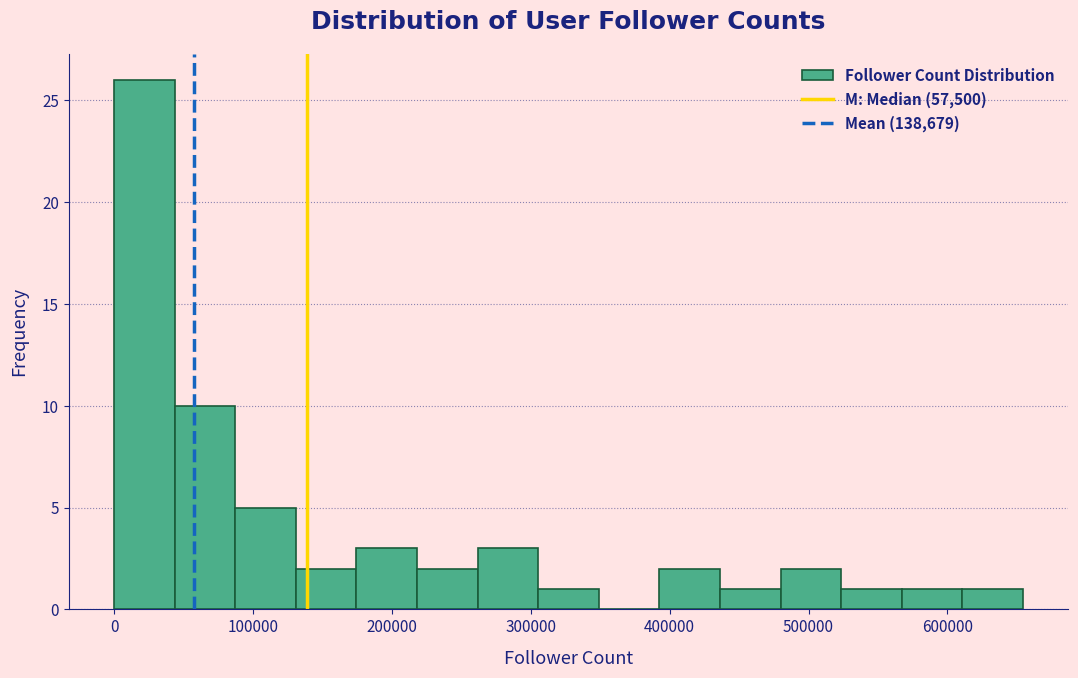

Reading left to right, transcribe this chart: for each bar, give the range it covers on the x-axis and its height. Neither the bar edges nor the heights are printed on the chart, so give them approximately, as read against the axes.

0 to 40000: 26
40000 to 90000: 10
90000 to 130000: 5
130000 to 170000: 2
170000 to 220000: 3
220000 to 260000: 2
260000 to 310000: 3
310000 to 350000: 1
350000 to 390000: 0
390000 to 440000: 2
440000 to 480000: 1
480000 to 520000: 2
520000 to 570000: 1
570000 to 610000: 1
610000 to 650000: 1